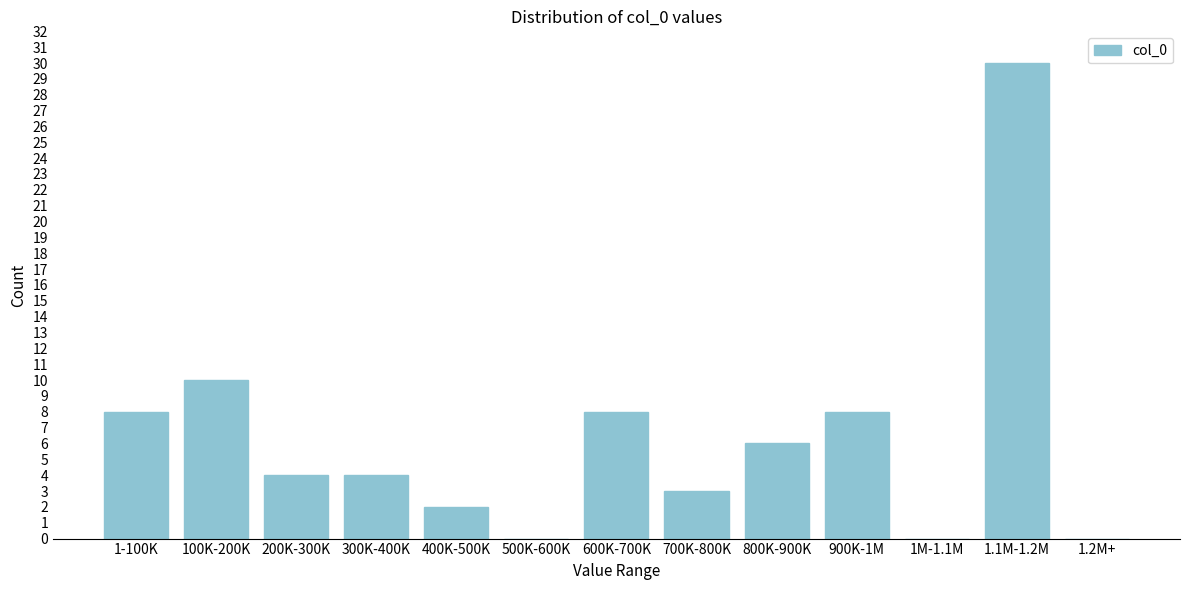

Reading left to right, transcribe all the data shown in this chart.

1-100K=8	100K-200K=10	200K-300K=4	300K-400K=4	400K-500K=2	500K-600K=0	600K-700K=8	700K-800K=3	800K-900K=6	900K-1M=8	1M-1.1M=0	1.1M-1.2M=30	1.2M+=0